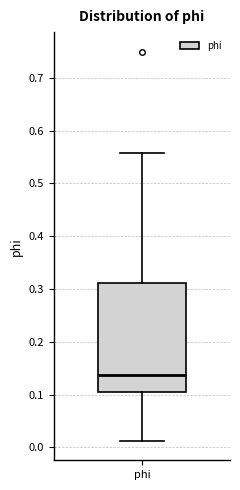

Transcribe this box plot: give where the median line is, the range the box spans, and where the two whiskers end, as read against the y-axis. The values are not printed on the chart, so give them approximately, as read against the axis.

median 0.14, box 0.10 to 0.31, whiskers 0.01 to 0.56